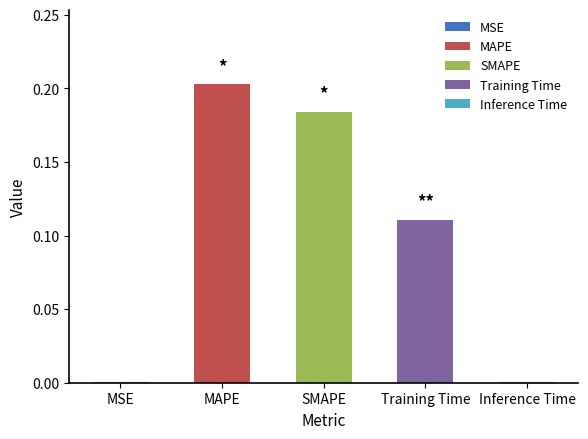

Rank the categories by value from highest to lowest.

MAPE, SMAPE, Training Time, Inference Time, MSE